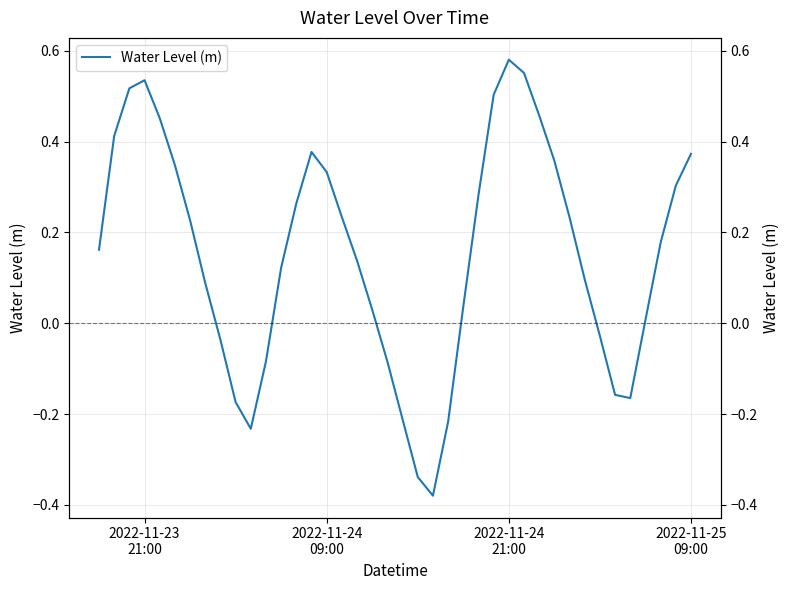

What is the maximum value shown in the chart?

0.6